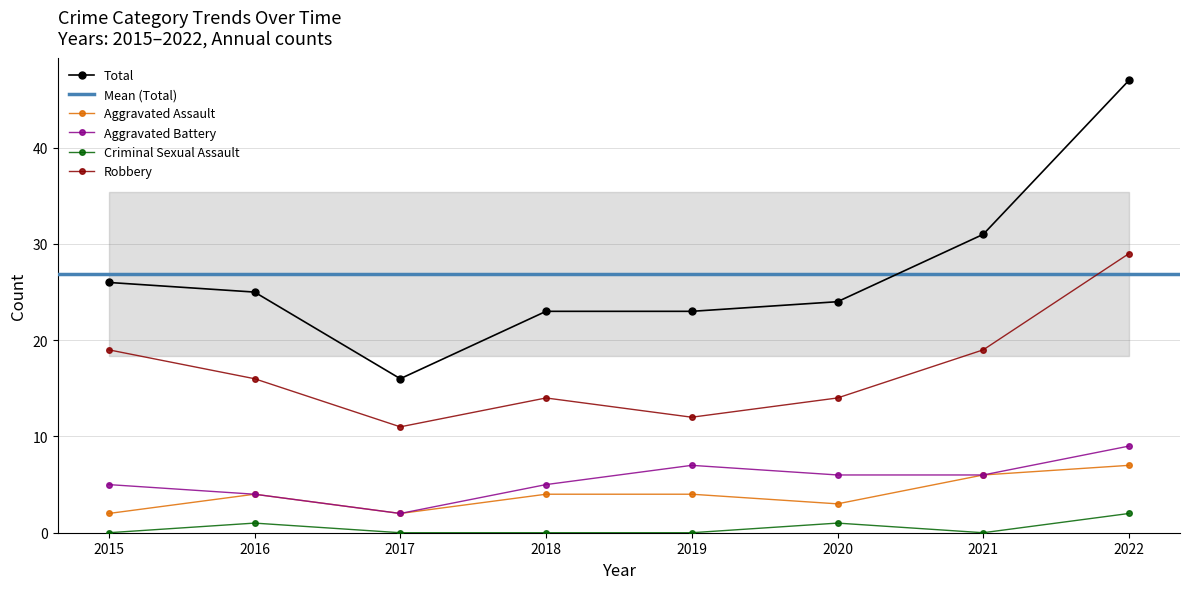

The value of Criminal Sexual Assault at 2022 is 2. True or false?

True